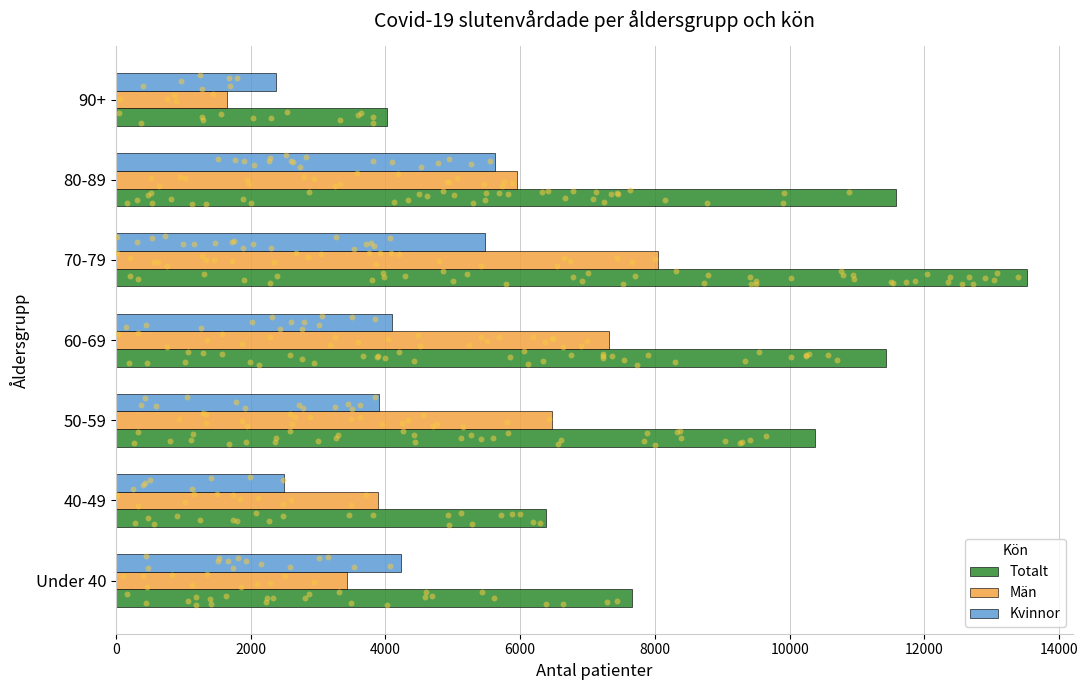

What is the sum of the Kvinnor values at 60-69 and 40-49?

6593